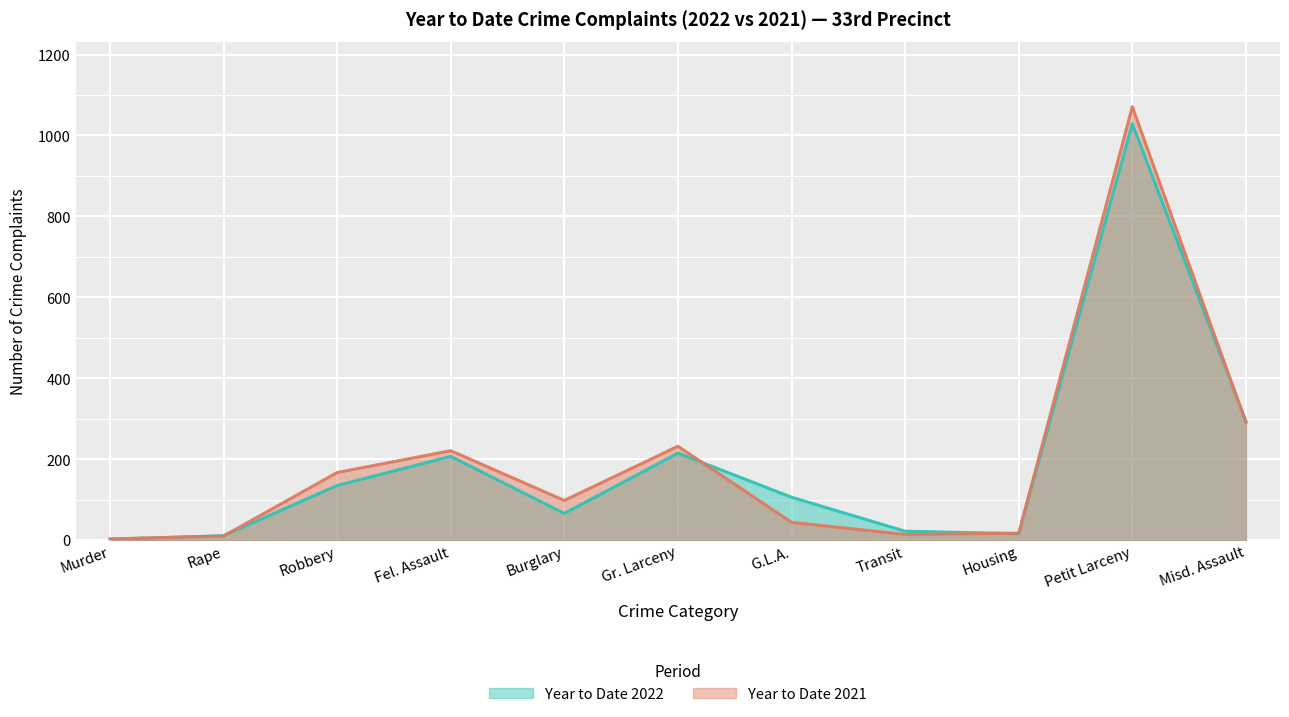

The value of Year to Date 2021 at Rape is 6. True or false?

False